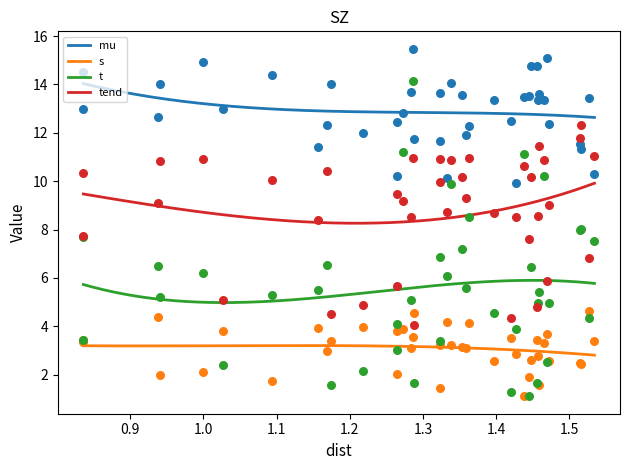

Which series contains the highest Y value?

mu